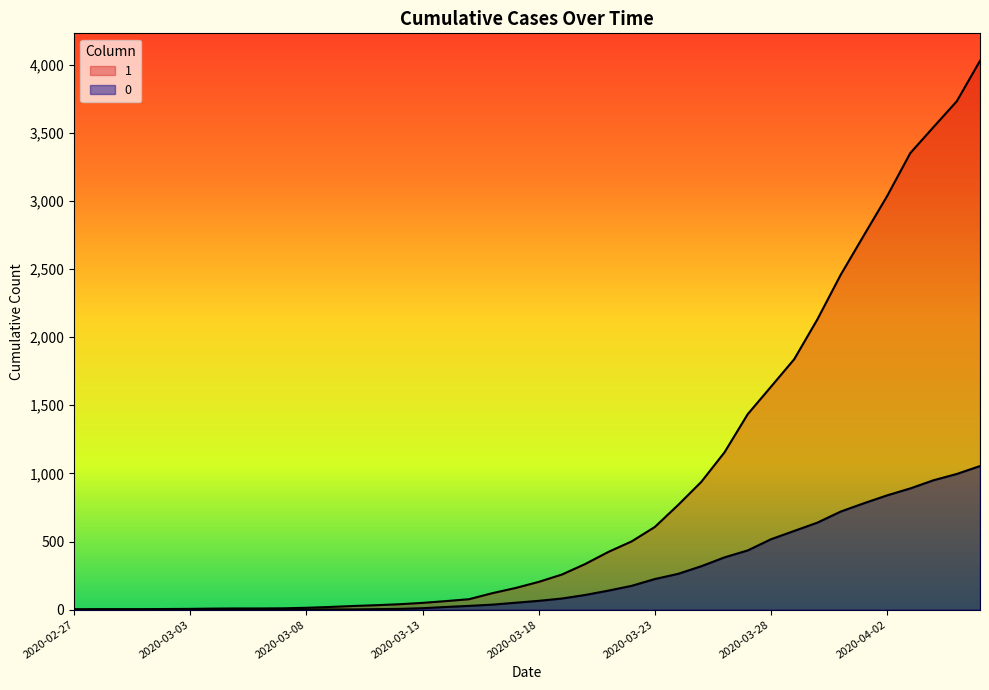

Rank the categories by 1 value from highest to lowest.

2020-04-06, 2020-04-05, 2020-04-04, 2020-04-03, 2020-04-02, 2020-04-01, 2020-03-31, 2020-03-30, 2020-03-29, 2020-03-28, 2020-03-27, 2020-03-26, 2020-03-25, 2020-03-24, 2020-03-23, 2020-03-22, 2020-03-21, 2020-03-20, 2020-03-19, 2020-03-18, 2020-03-17, 2020-03-16, 2020-03-15, 2020-03-14, 2020-03-13, 2020-03-12, 2020-03-11, 2020-03-10, 2020-03-09, 2020-03-08, 2020-03-07, 2020-03-05, 2020-03-06, 2020-03-04, 2020-03-03, 2020-03-02, 2020-02-28, 2020-02-29, 2020-03-01, 2020-02-27